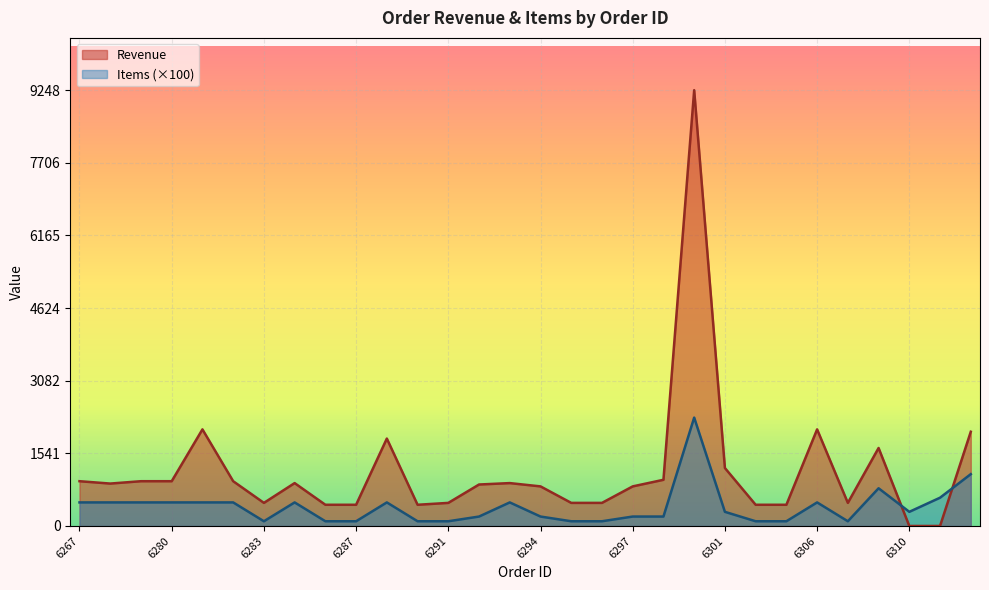

True or false: Items (×100) and Revenue intersect in this chart.

True